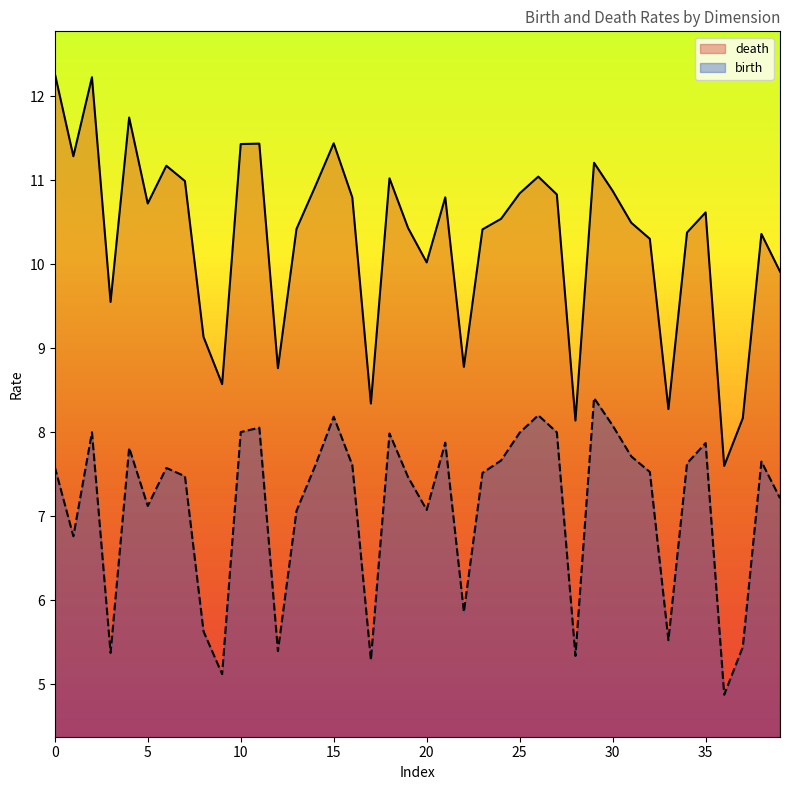

At which label does birth first exceed 7?

0